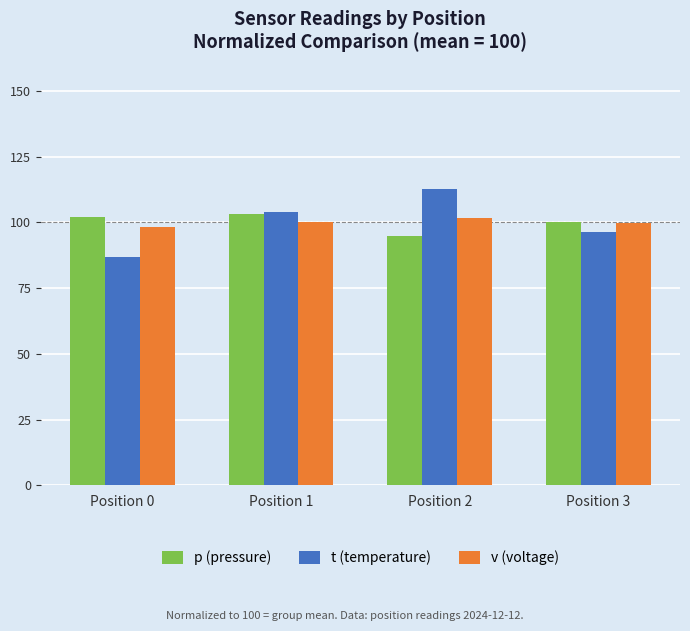

What is the maximum value shown in the chart?

112.6